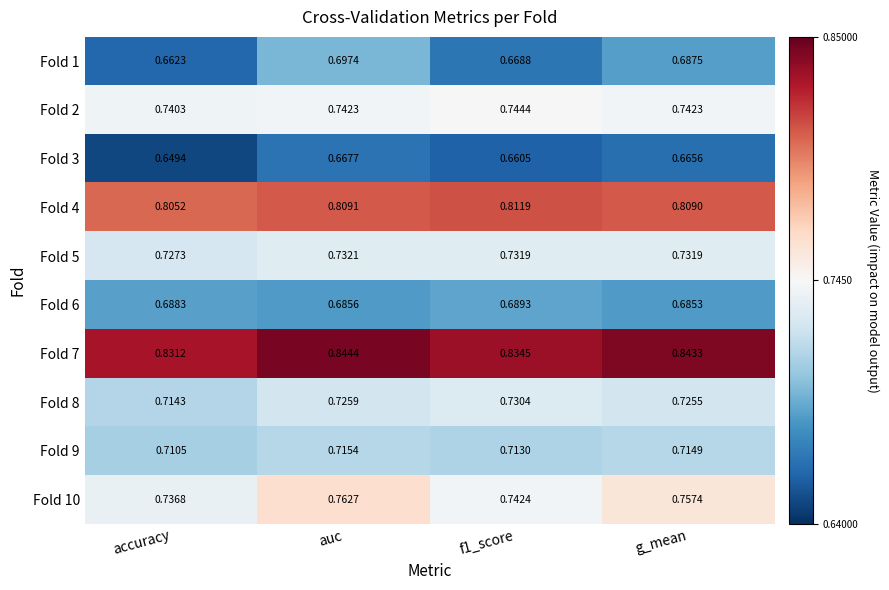

Where is Fold 1 nearest to the value 0?

accuracy